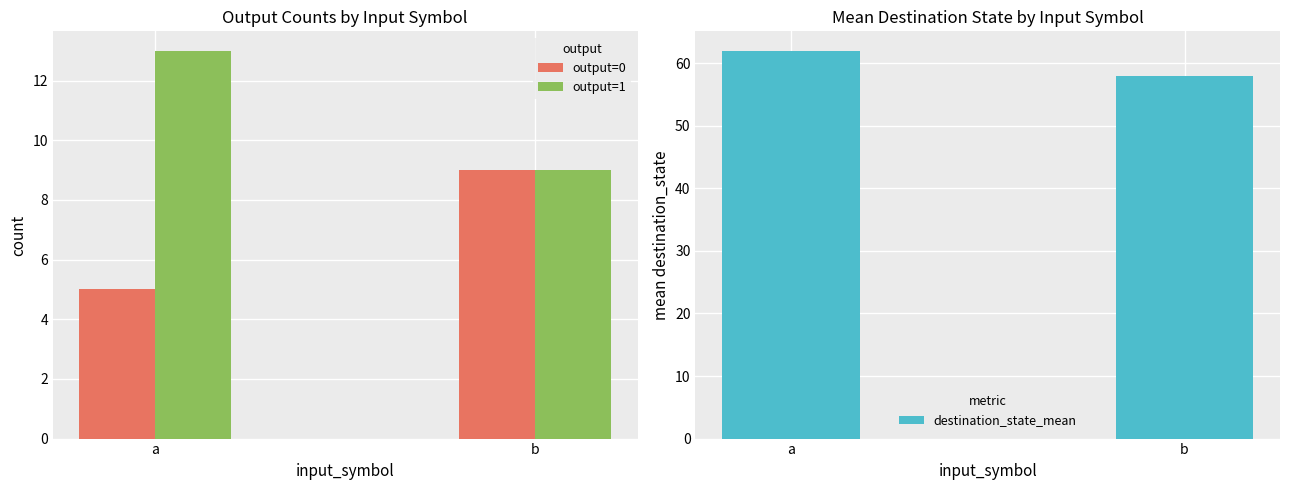

List the series in order of their peak value, highest first.

destination_state_mean, output=1, output=0